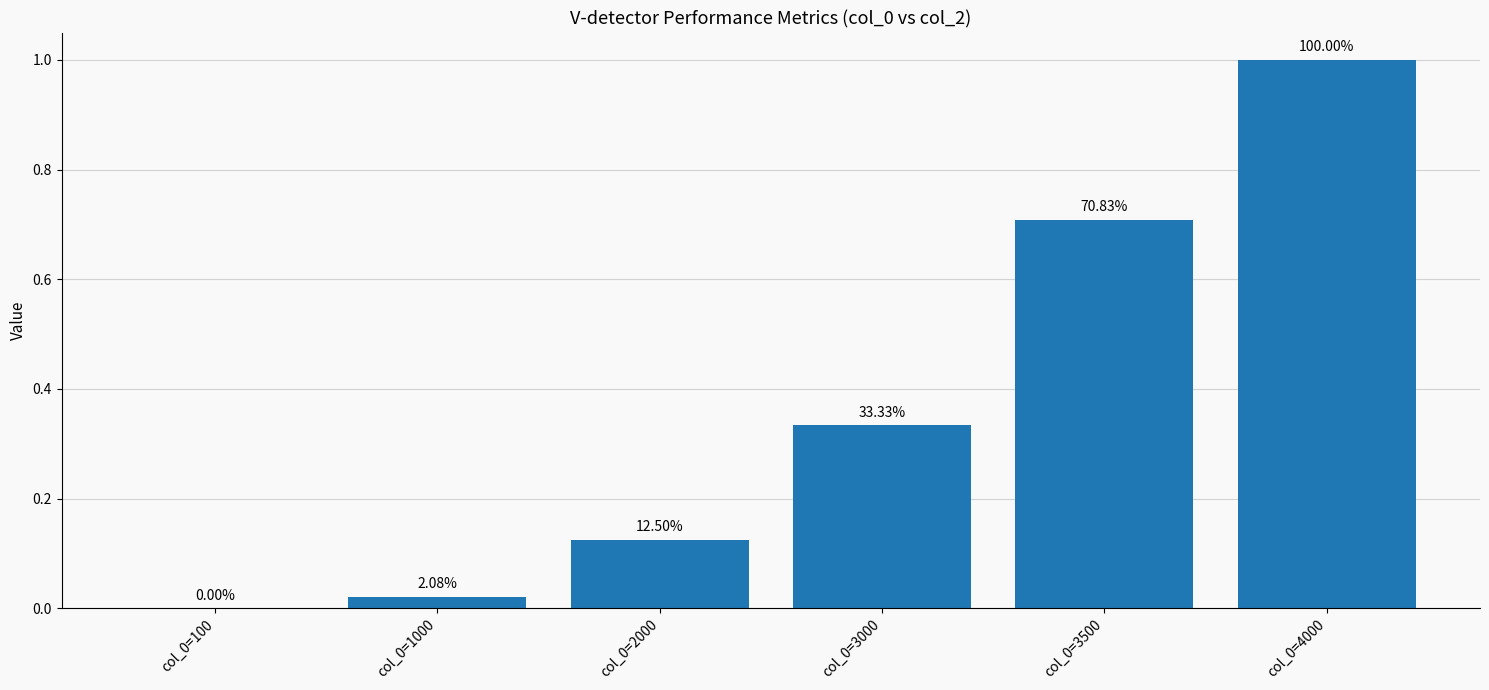

Between col_0=3000 and col_0=4000, which is larger?

col_0=4000